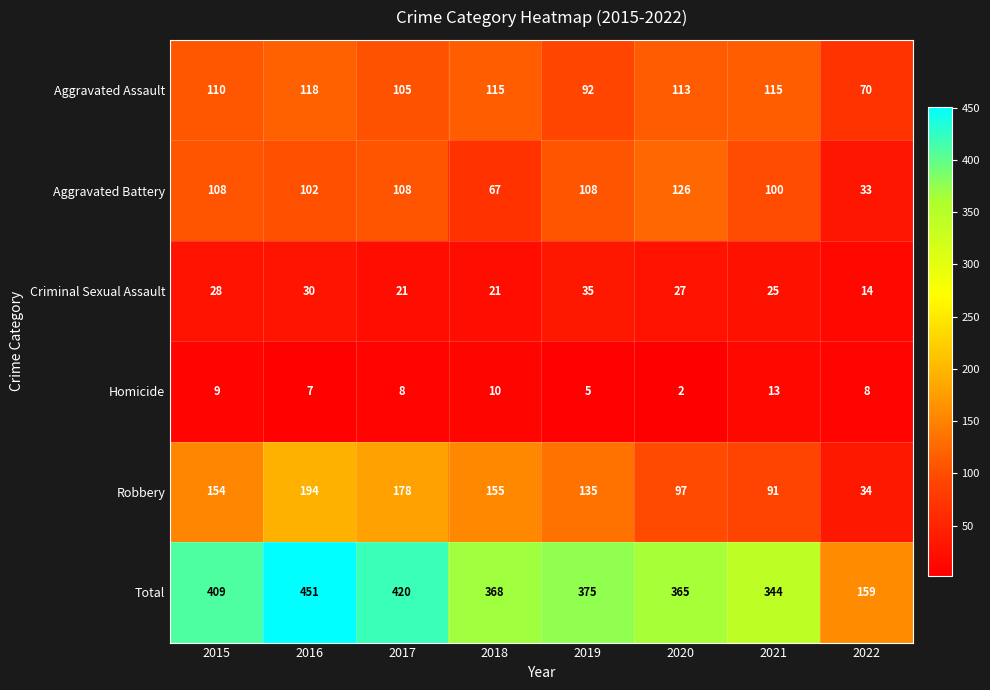

The value of Homicide at 2021 is 6. True or false?

False